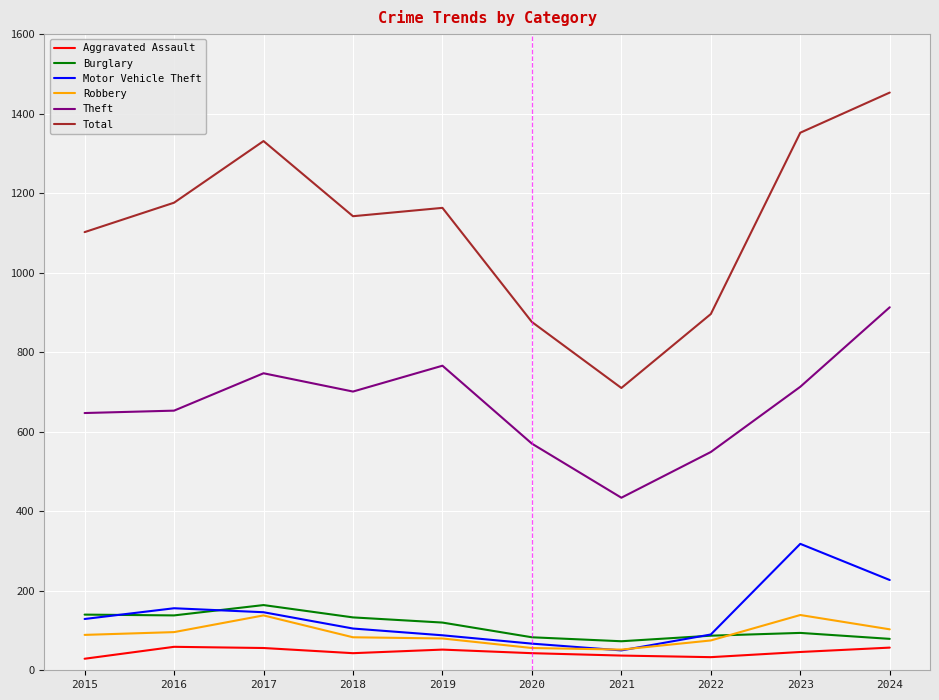

True or false: Motor Vehicle Theft and Theft cross at least once.

False